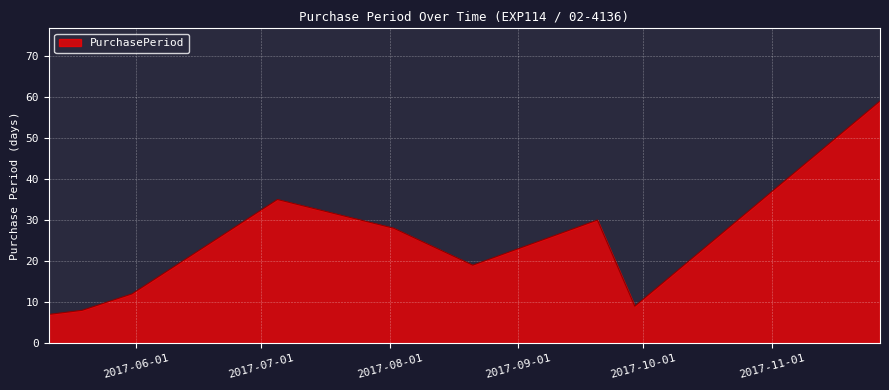

What is the difference between the maximum and second lowest values?

51